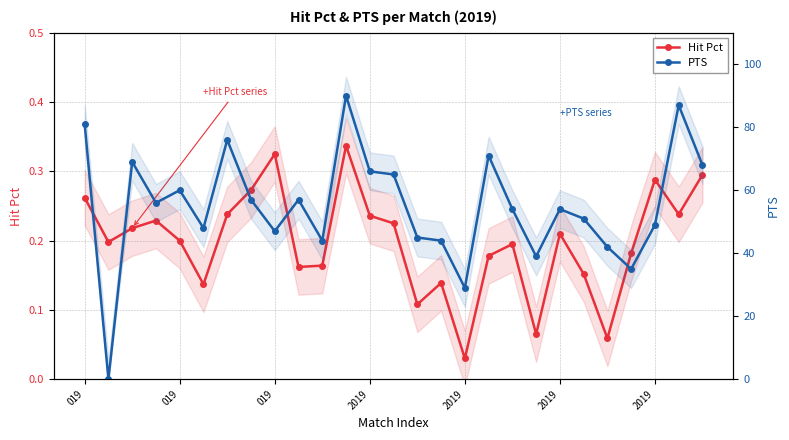

Where is PTS nearest to the value 45?

14